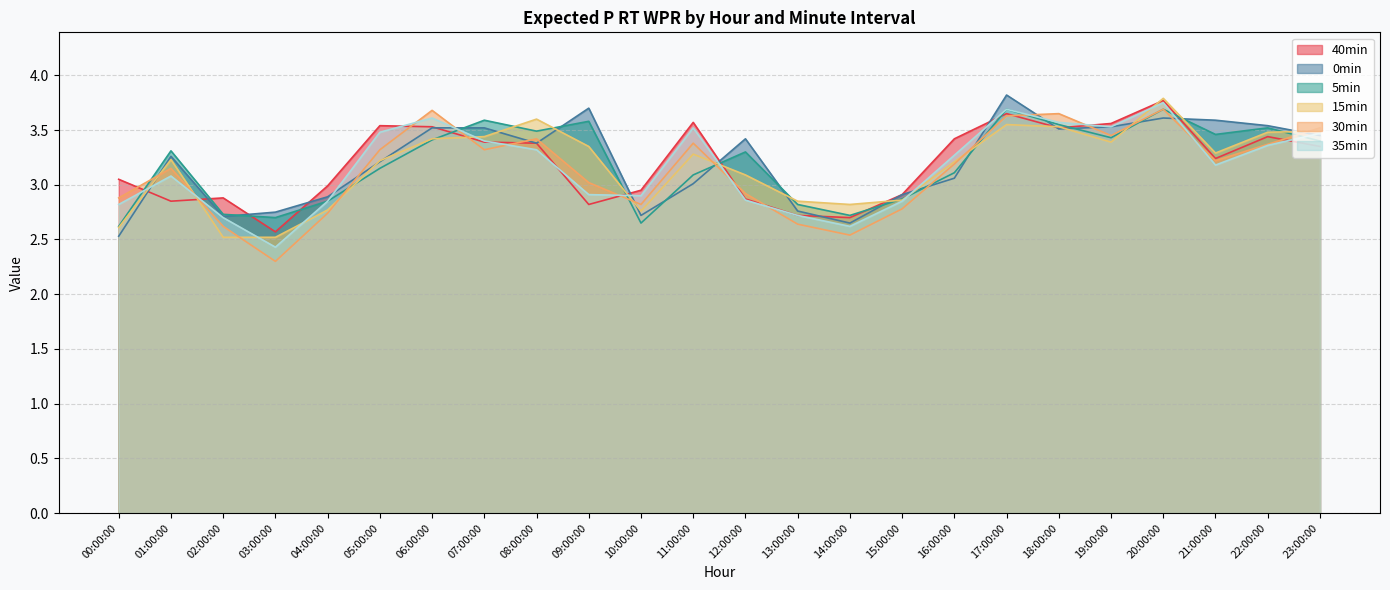

What is the value of the 35min point at the 19th from the left?

3.6